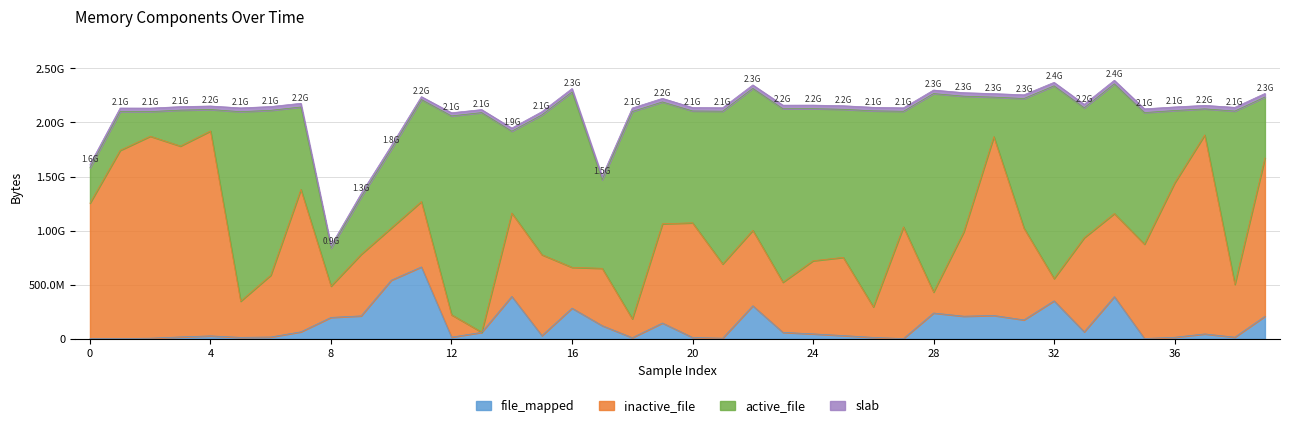

At which category is the sum across all series the highest?

34